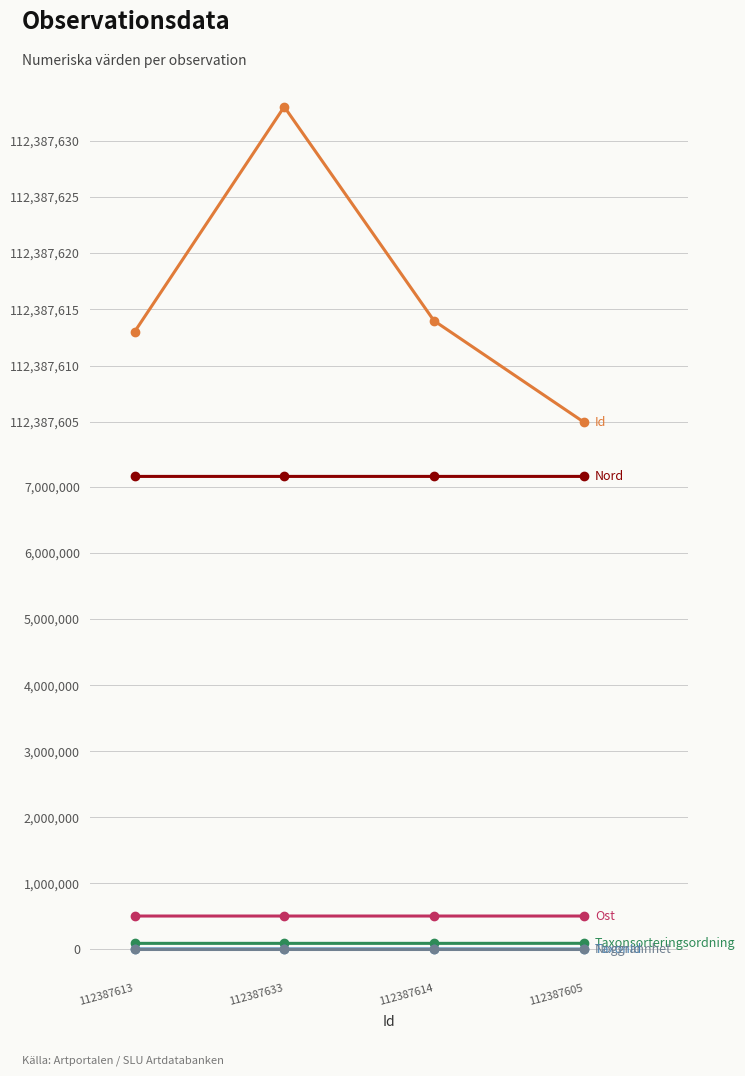

What is the total value across all series at 112387633?

120147804